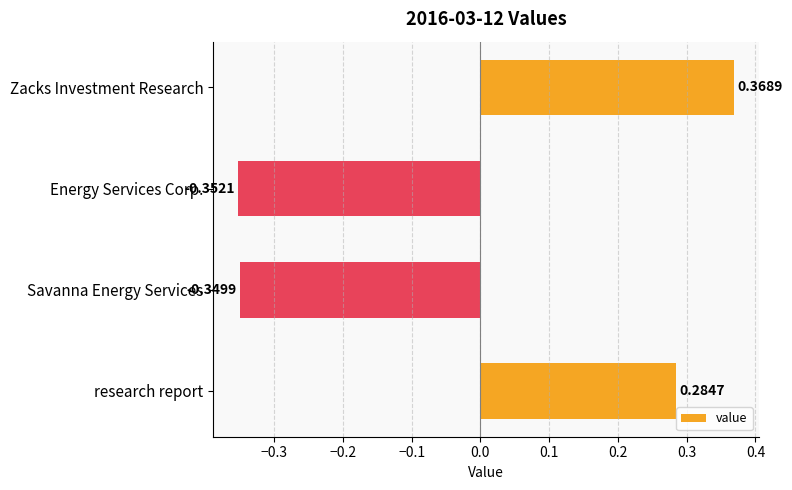

How many categories are shown in the chart?

4